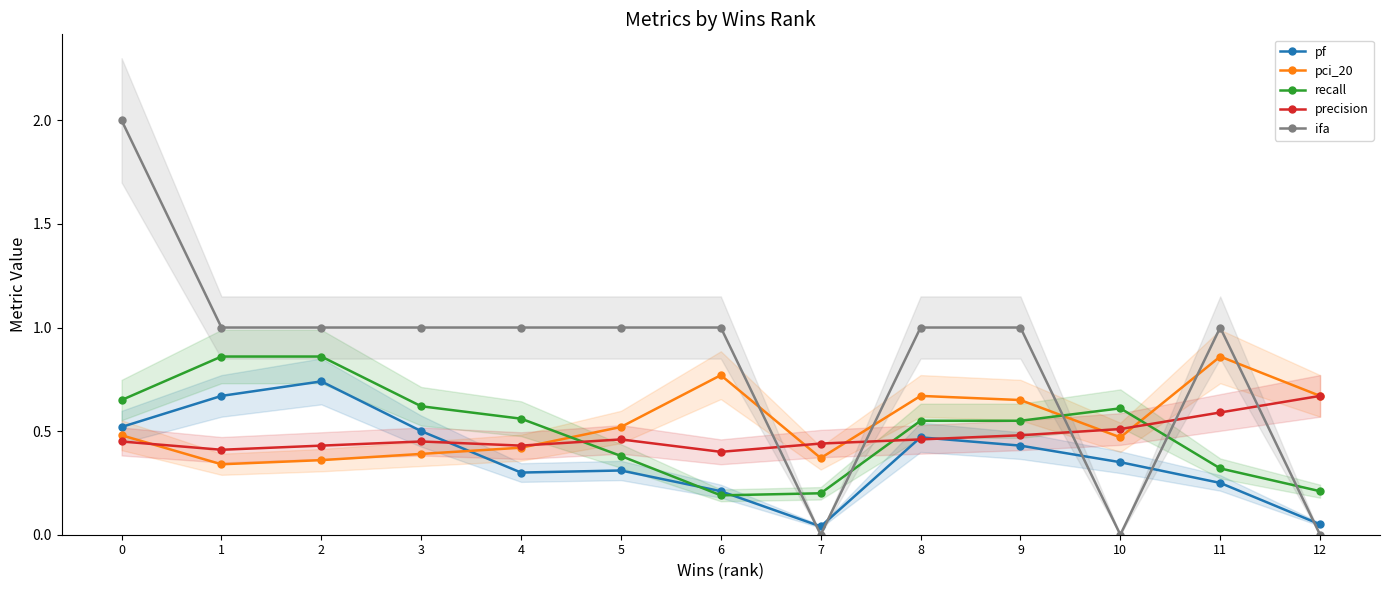

How many intersections are there between recall and ifa?

5